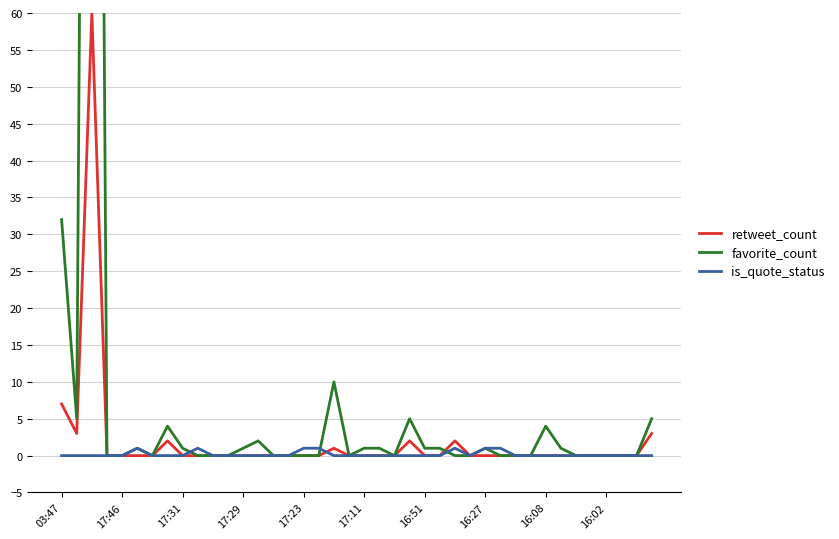

In favorite_count, how many points are higher than both neighbors (excluding endpoints)?

8